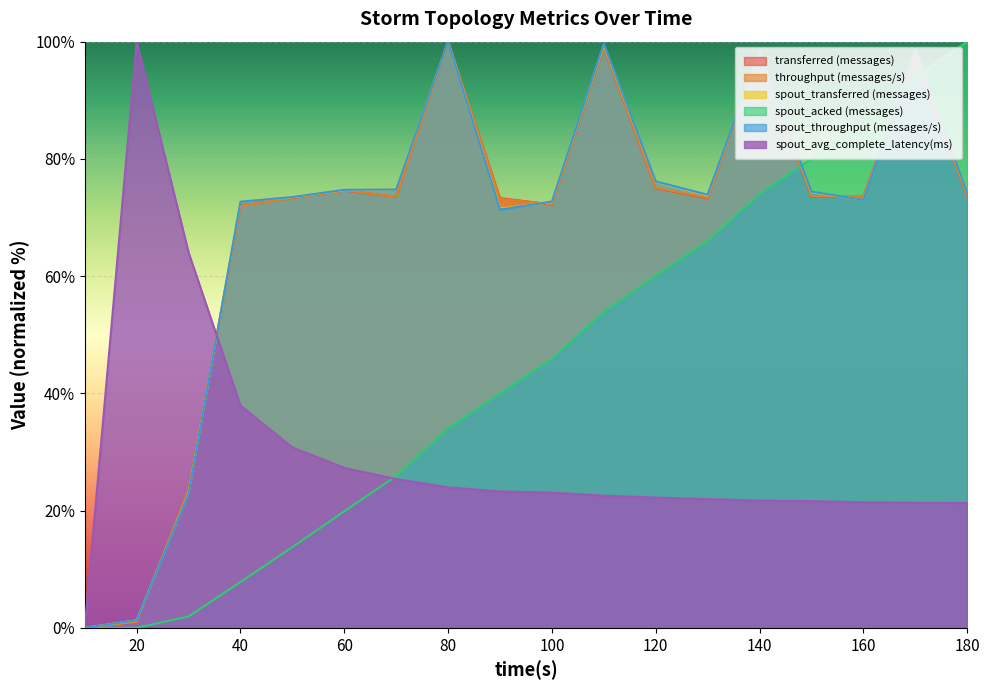

Which series has the widest spread of values?

transferred (messages)